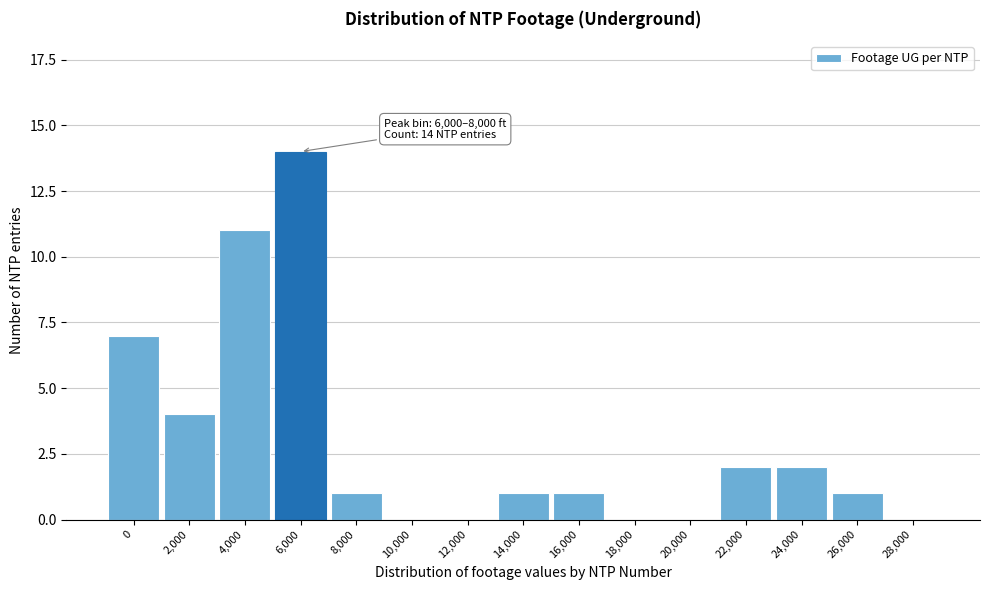

Reading left to right, list all the values displayed in this chart.

0=7	2,000=4	4,000=11	6,000=14	8,000=1	10,000=0	12,000=0	14,000=1	16,000=1	18,000=0	20,000=0	22,000=2	24,000=2	26,000=1	28,000=0